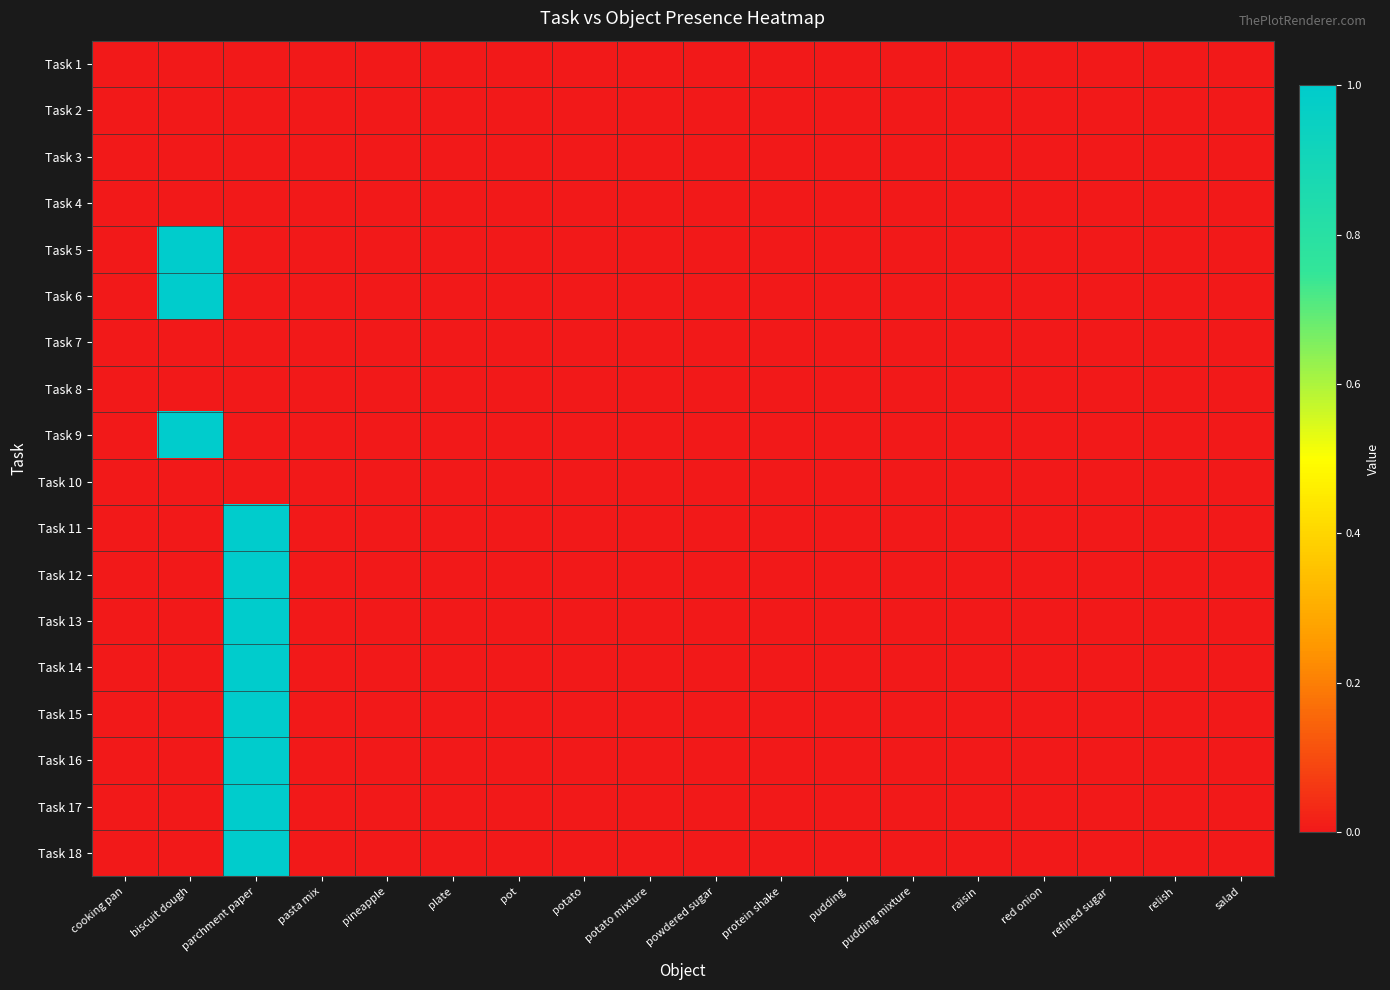

Rank the series at red onion from highest to lowest value.

Task 1, Task 2, Task 3, Task 4, Task 5, Task 6, Task 7, Task 8, Task 9, Task 10, Task 11, Task 12, Task 13, Task 14, Task 15, Task 16, Task 17, Task 18